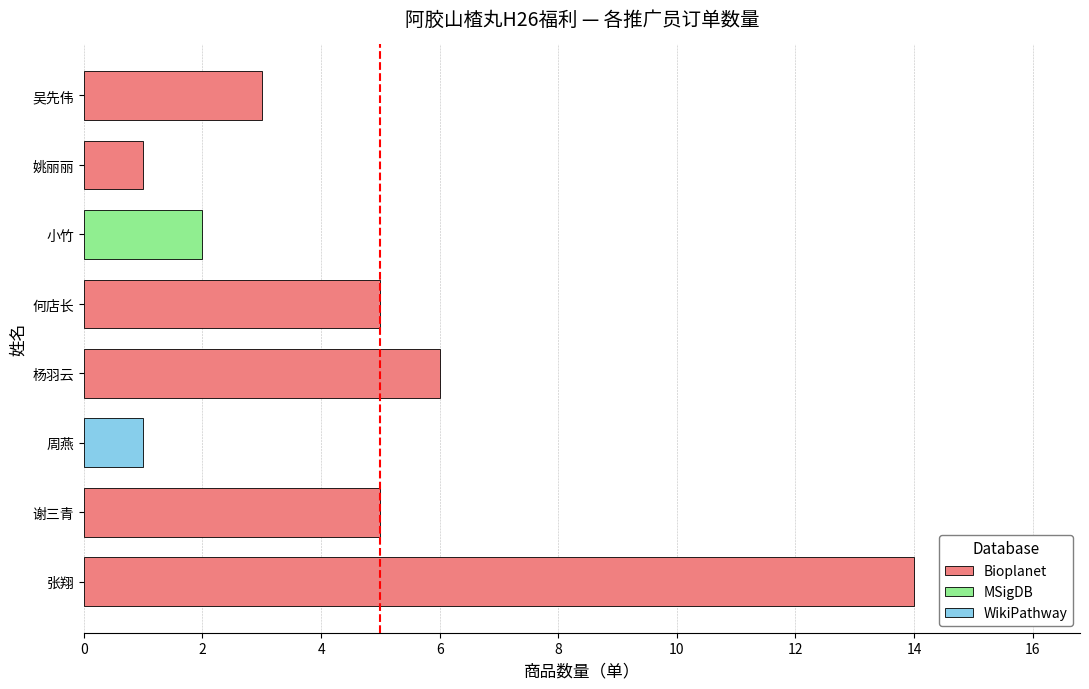

Where is the data nearest to the value 7?

杨羽云